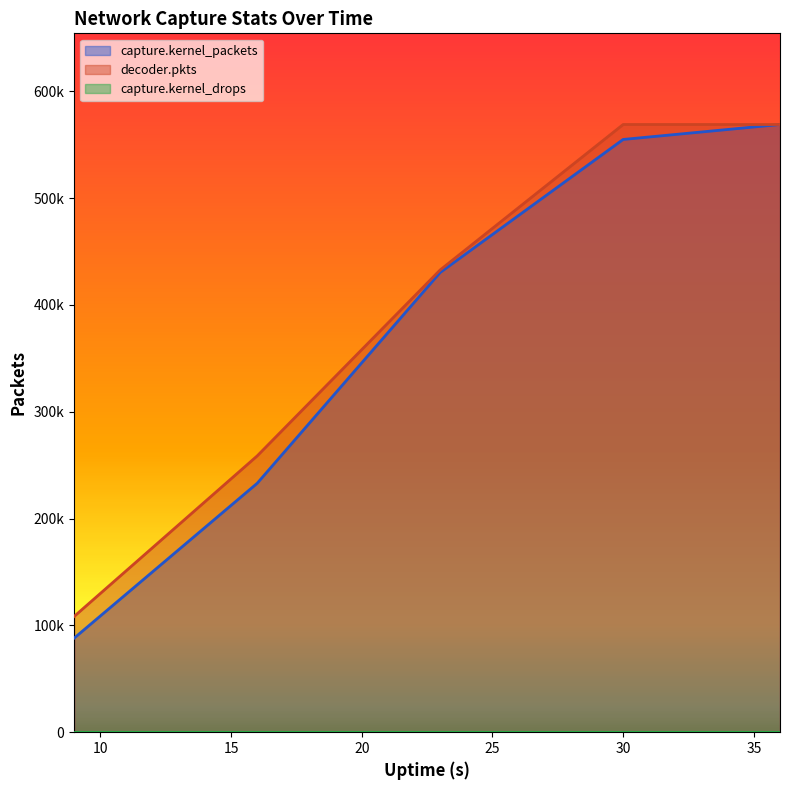

Count the decoder.pkts values in the range 258575 to 568808.

4